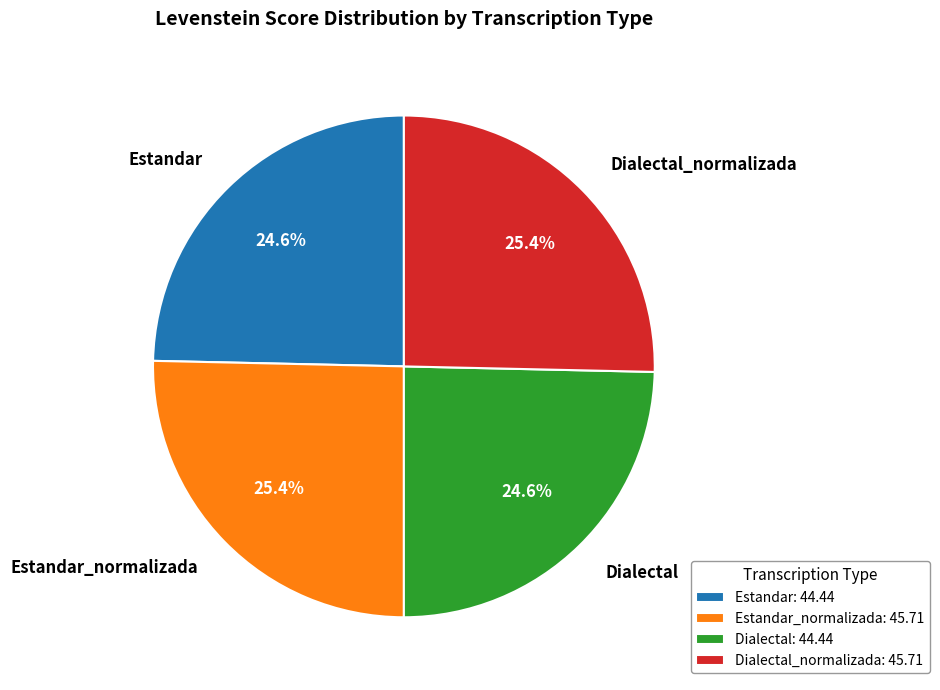

Approximately how many times larger is the value at Estandar compared to Estandar_normalizada?

1.0